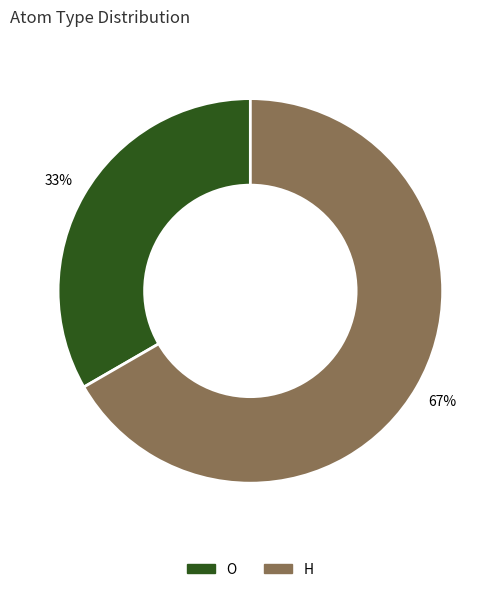

To the nearest percent, what portion does H represent?

67%